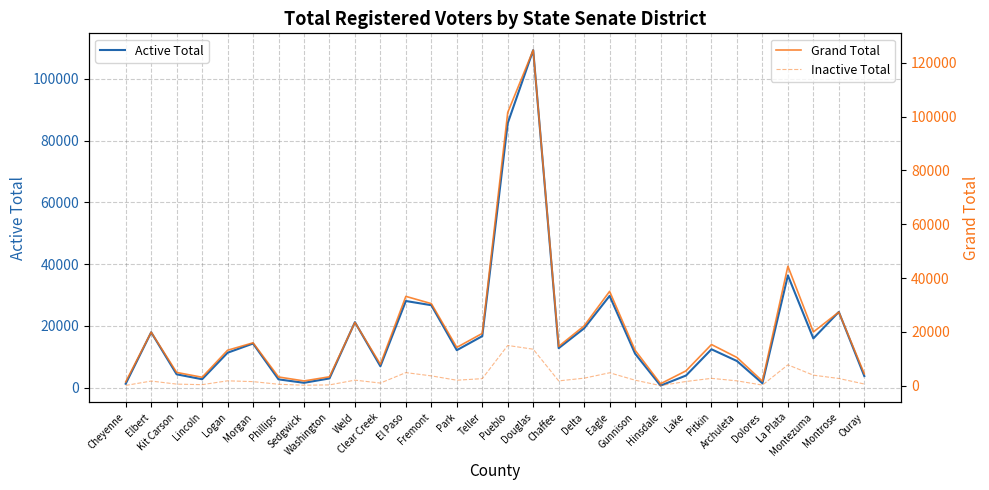

What is the sum of the Active Total values at Hinsdale and Lincoln?

3421